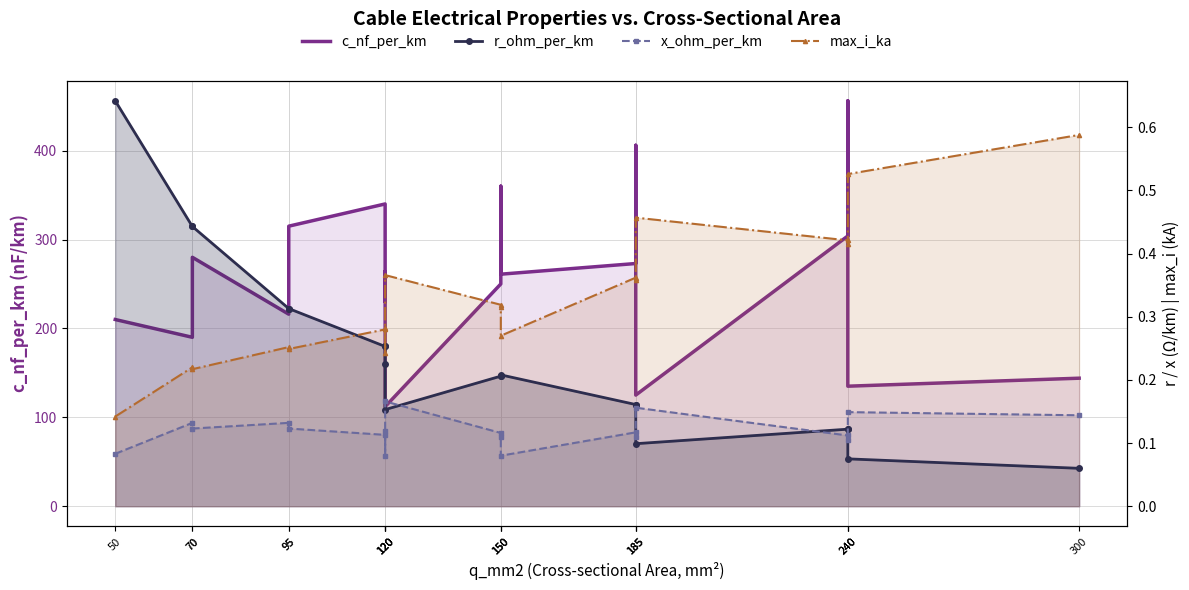

Which category has the lowest value across all series?

300